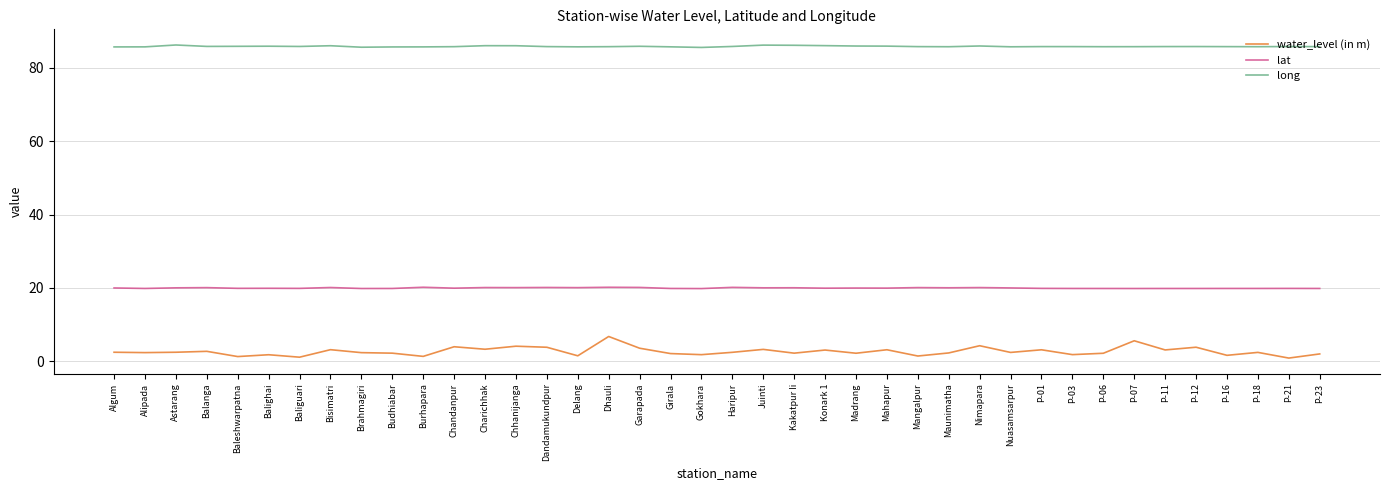

What position from the left is Astarang?

3